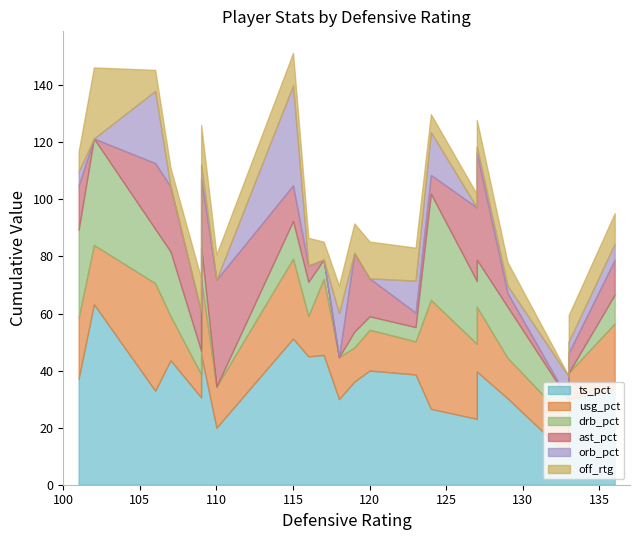

Rank the categories by drb_pct value from lowest to highest.

7, 8, 19, 15, 1, 17, 12, 4, 9, 6, 10, 14, 18, 0, 5, 16, 3, 13, 11, 2, 20